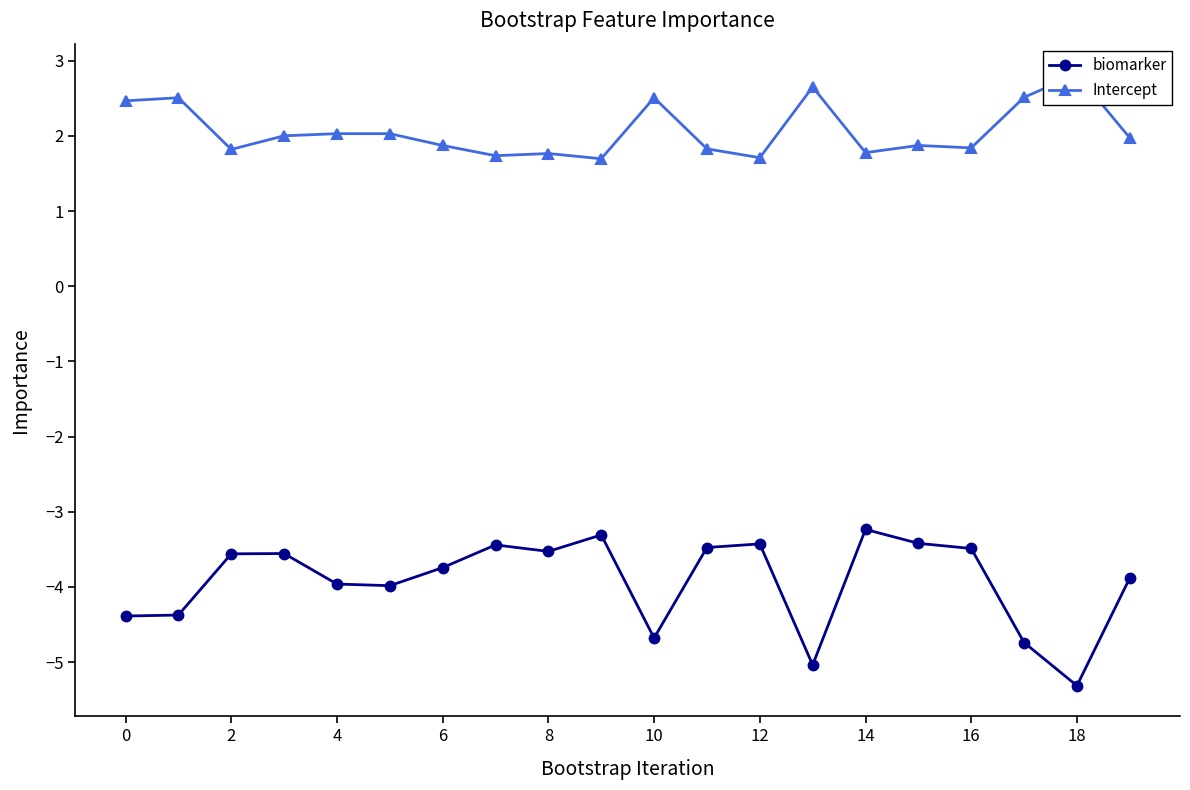

The value of biomarker at 6 is -3.7. True or false?

True